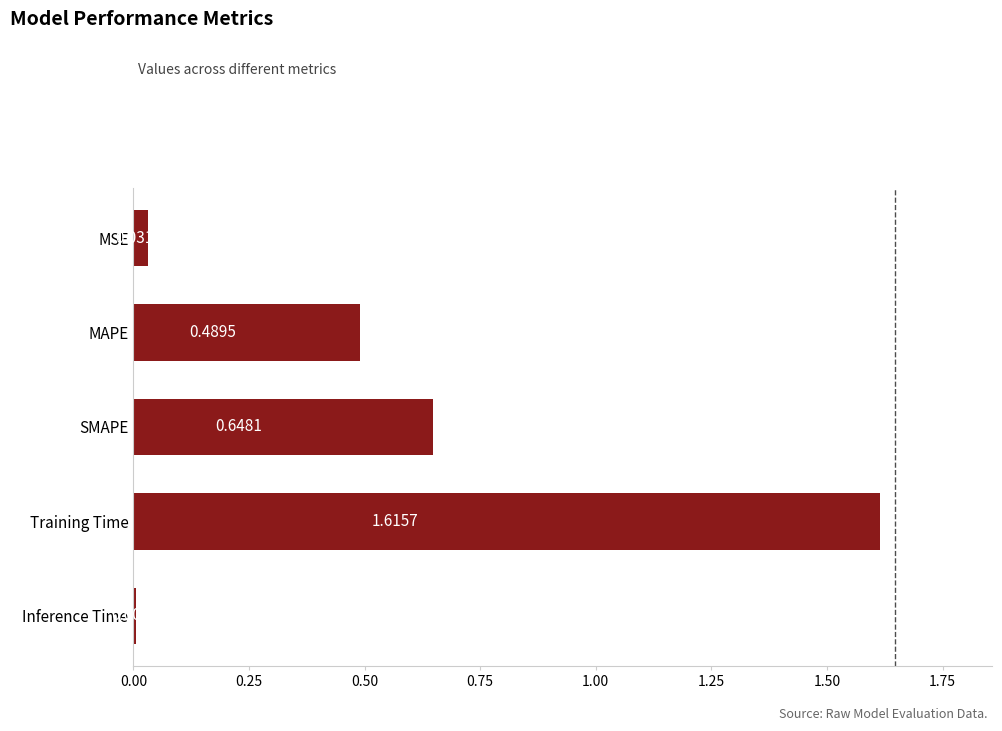

List the labels in order of value, largest first.

Training Time, SMAPE, MAPE, MSE, Inference Time